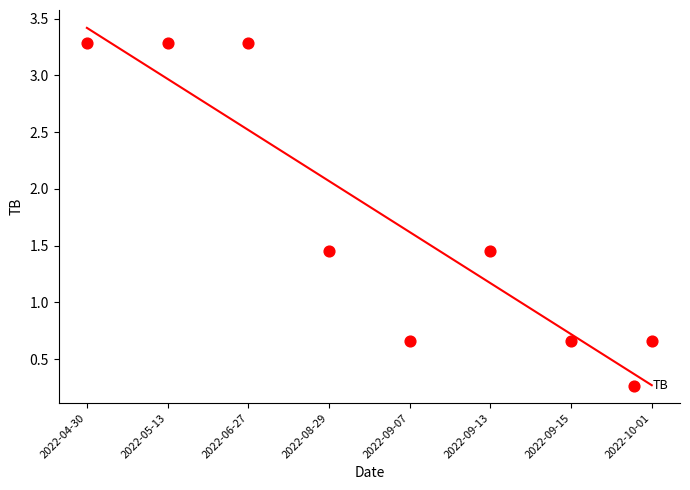

What is the average Y value?

1.8